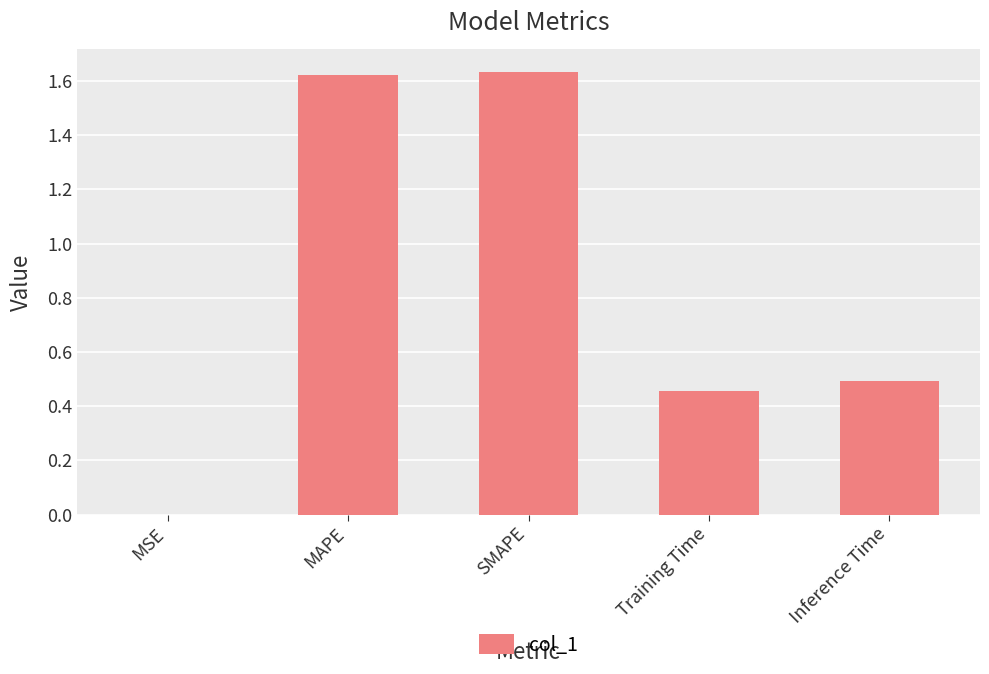

True or false: the data shows 2.2 at MAPE.

False